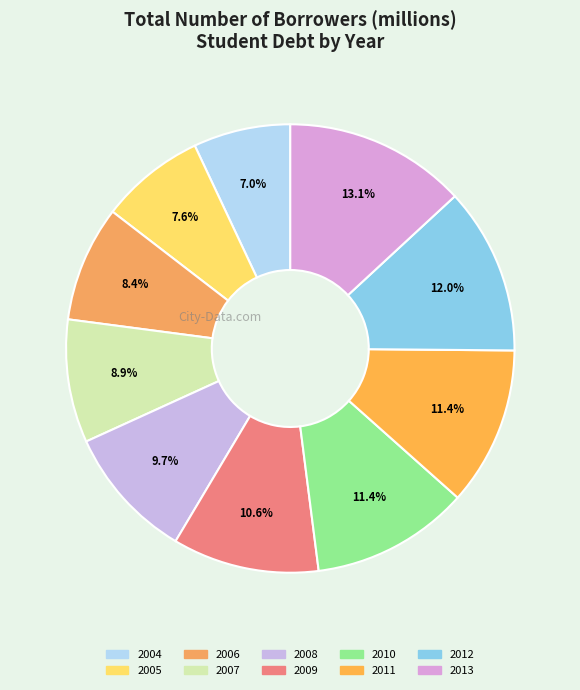

Rank the categories by value from highest to lowest.

2013, 2012, 2011, 2010, 2009, 2008, 2007, 2006, 2005, 2004